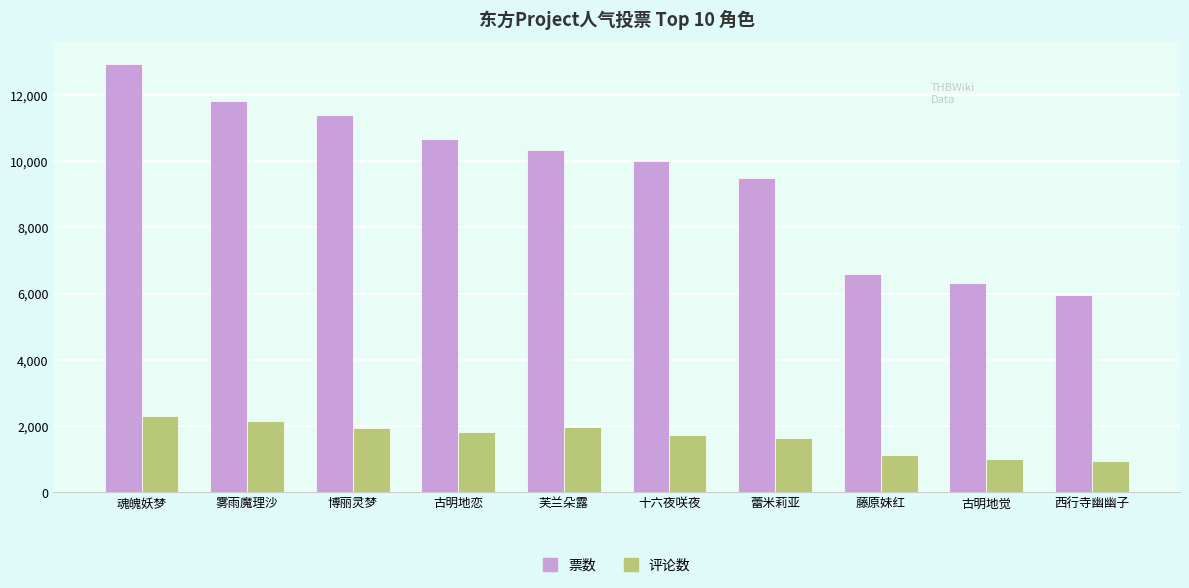

What is the spread (max minus min) of values at 蕾米莉亚?

7847